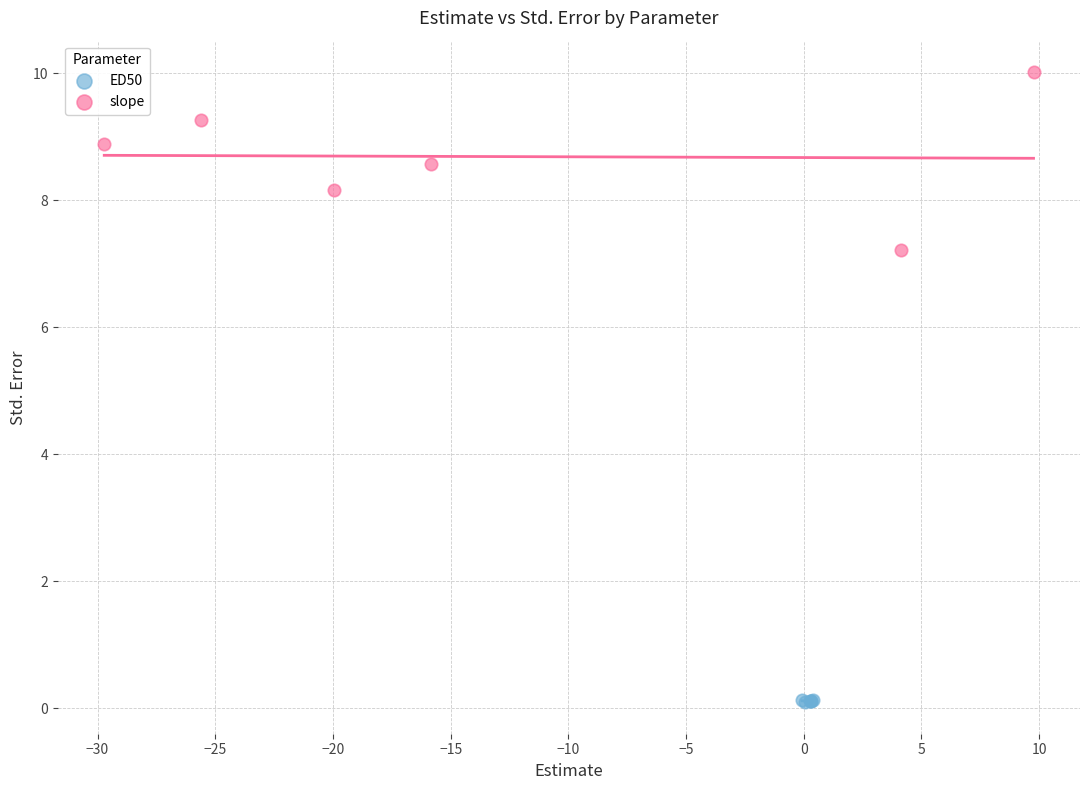

Which series reaches the maximum Y coordinate?

slope